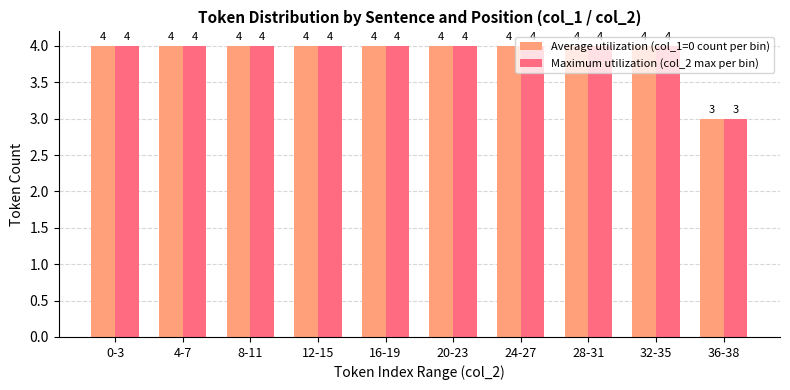

True or false: Average utilization (col_1=0 count per bin) has a value of 4 at 24-27.

True